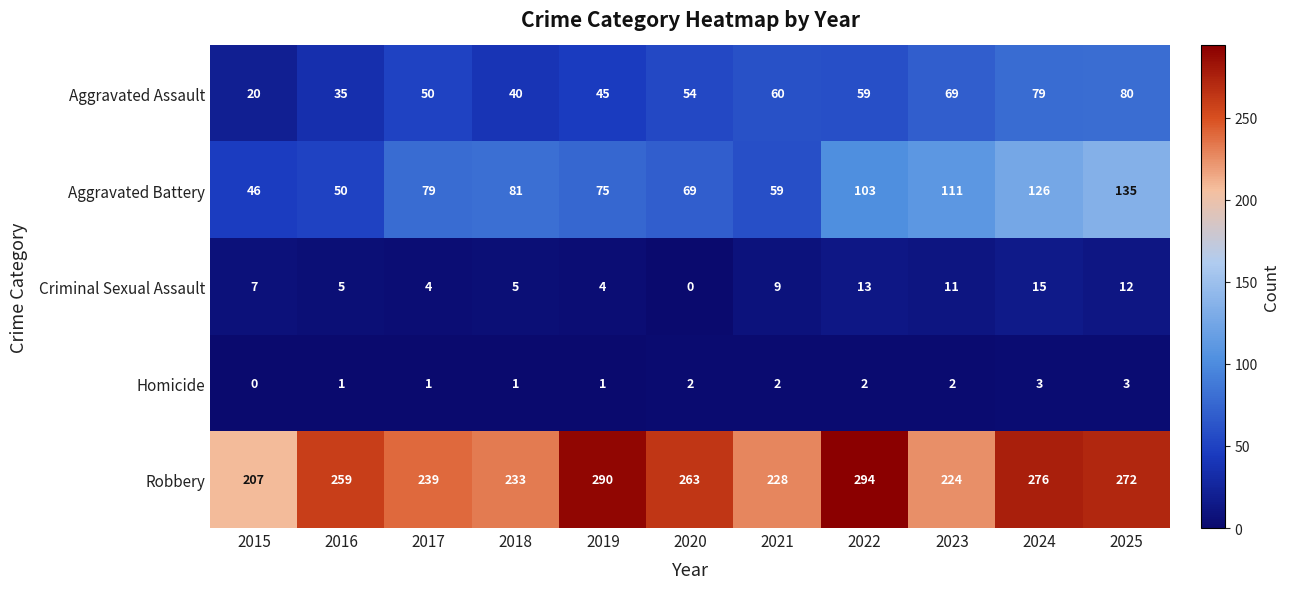

What is the difference between the Robbery values at 2015 and 2022?

87